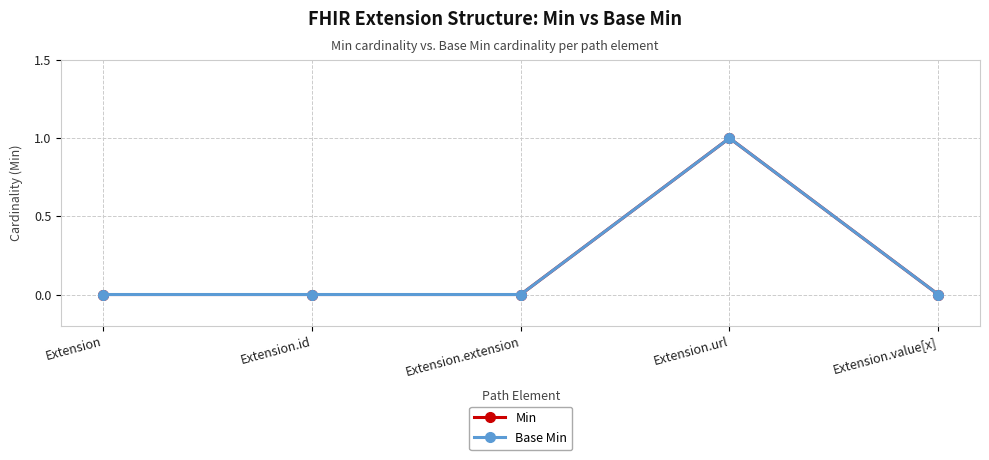

How many Min values are between 0 and 1?

5